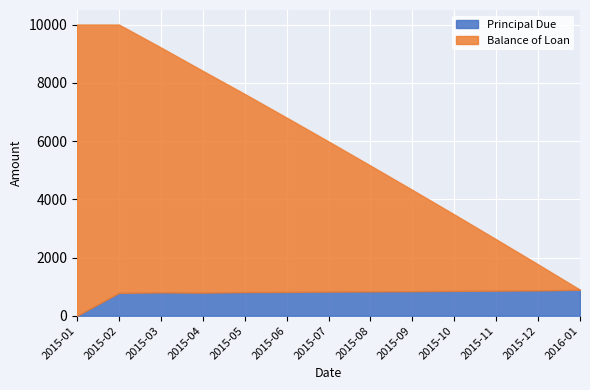

How many positive values does the Balance of Loan series have?

12